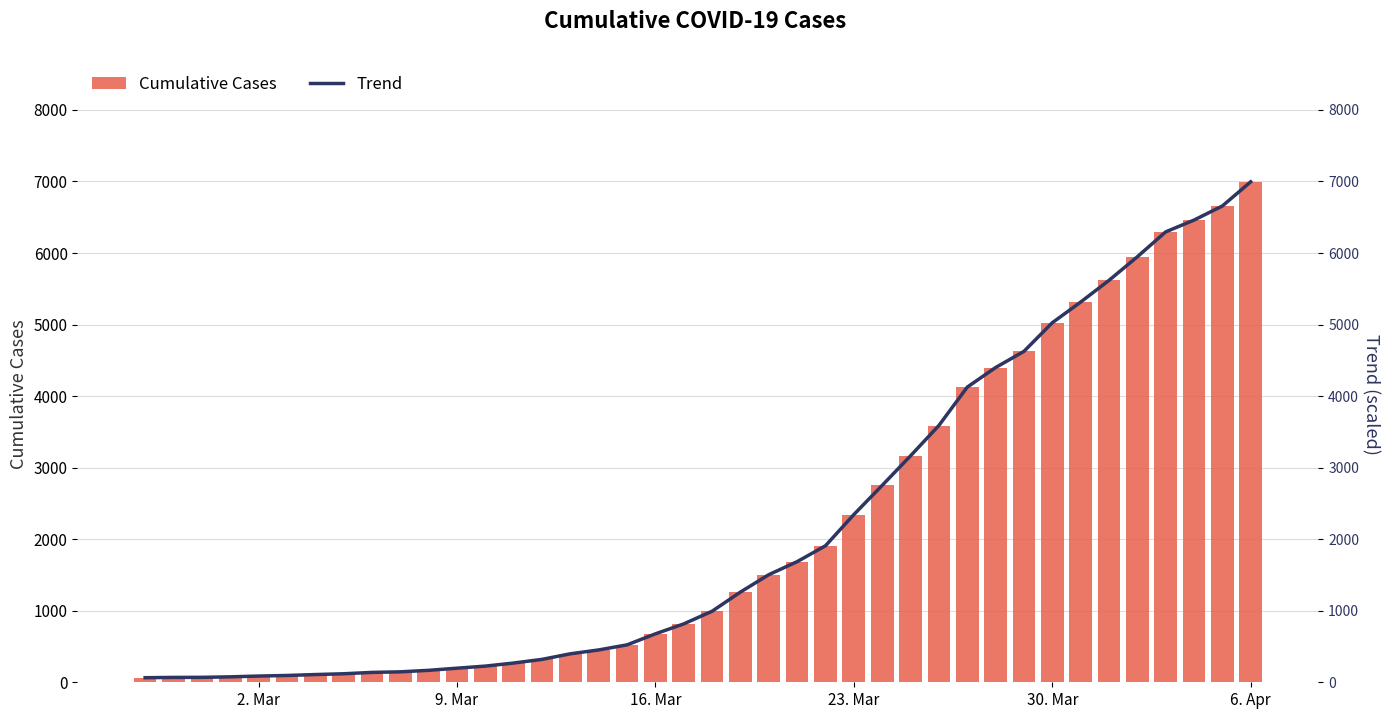

At how many categories does at least one series exceed 4937?

8